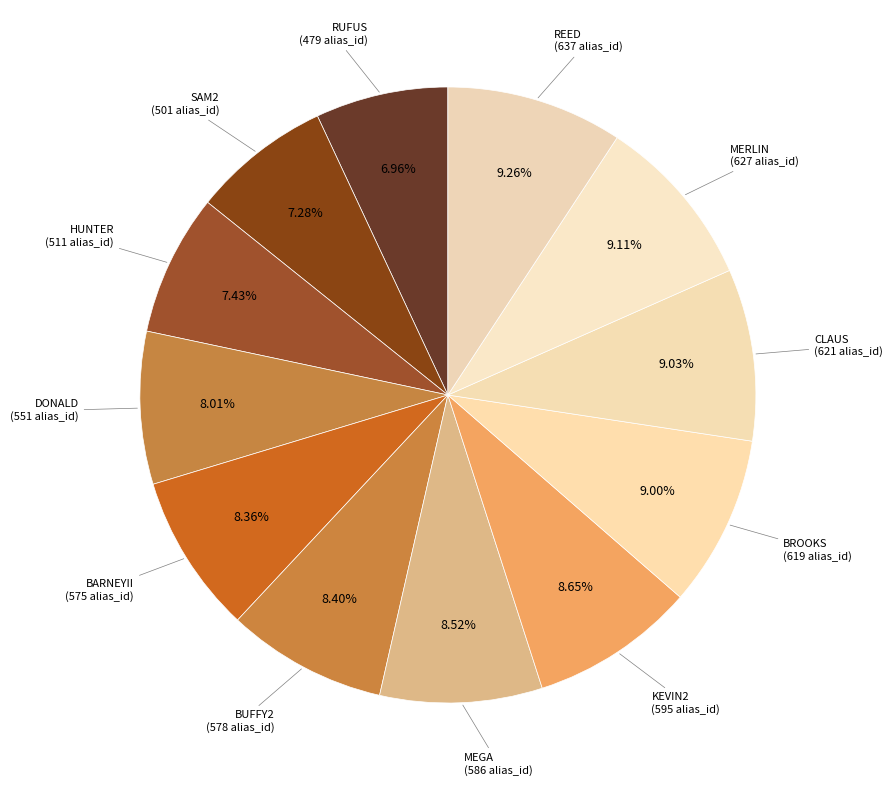

Which has a higher value, BARNEYII or REED?

REED